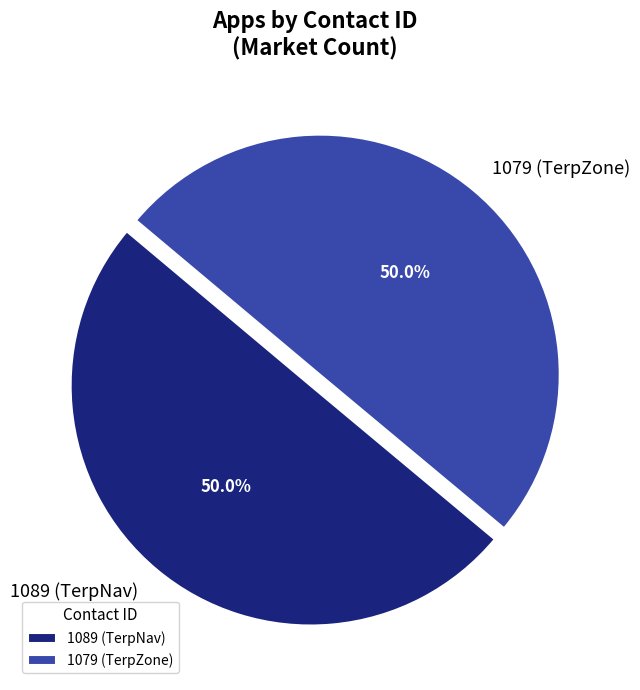

What is the ratio of the value at 1089 (TerpNav) to the value at 1079 (TerpZone)?

1.0